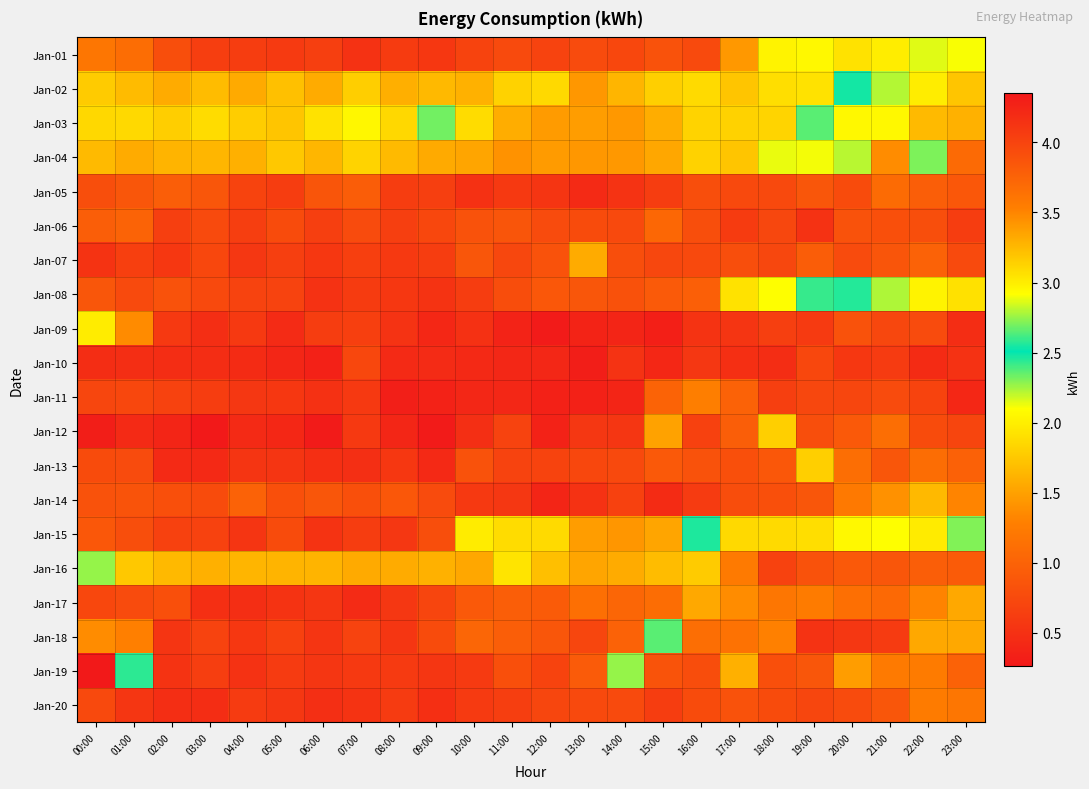

What is the spread (max minus min) of values at 13:00?

3.7